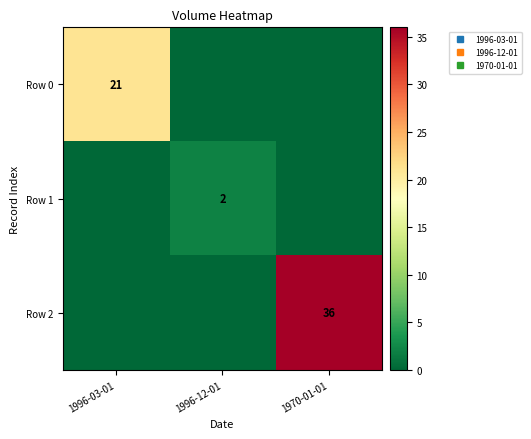

List the labels in order of Row 0 value, largest first.

1996-03-01, 1996-12-01, 1970-01-01